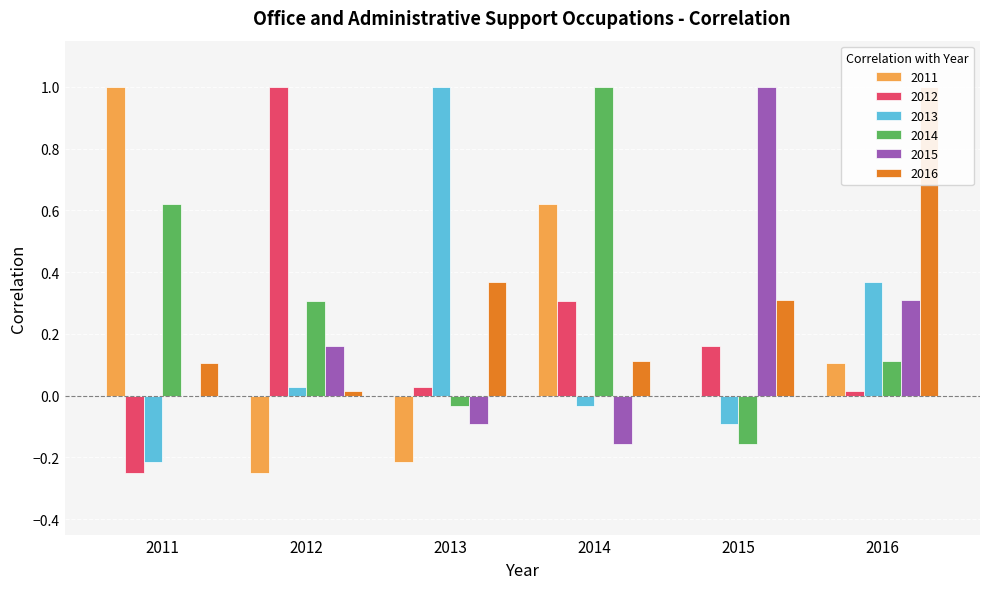

What is the sum of the 2012 values at 2015 and 2014?

0.5